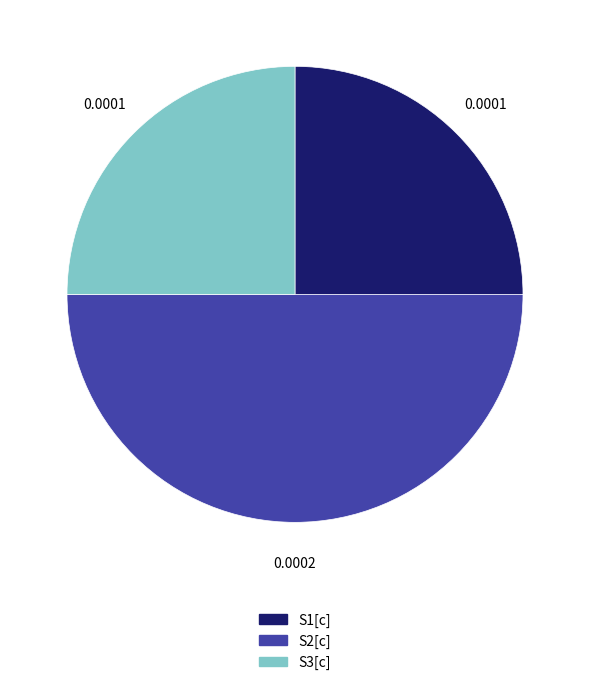

Is S3[c] the majority of the pie?

No